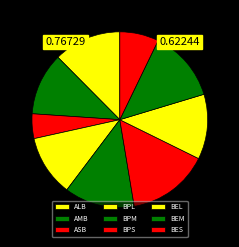

Rank the categories by value from highest to lowest.

BPS, BEM, BPM, ALB, BEL, AMB, BPL, BES, ASB